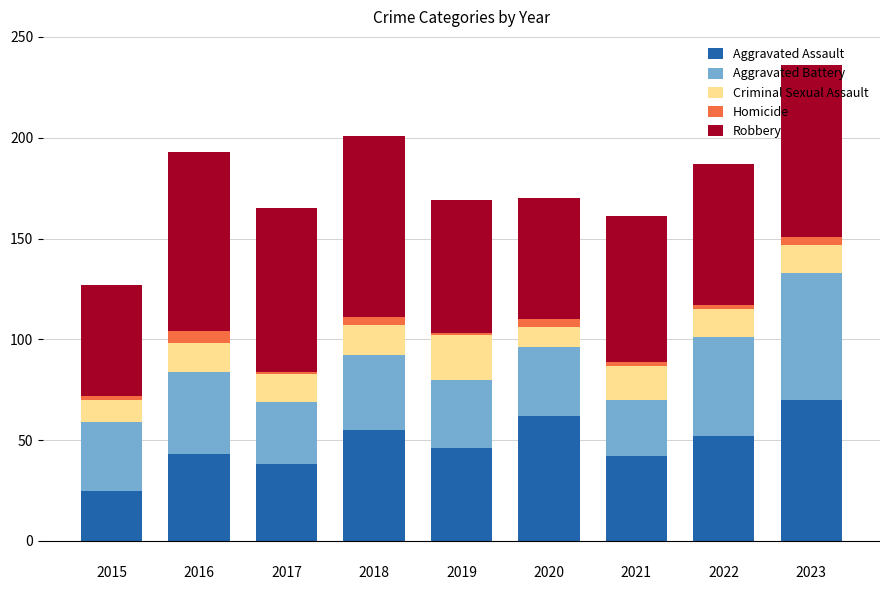

At which category is the sum across all series the highest?

2023